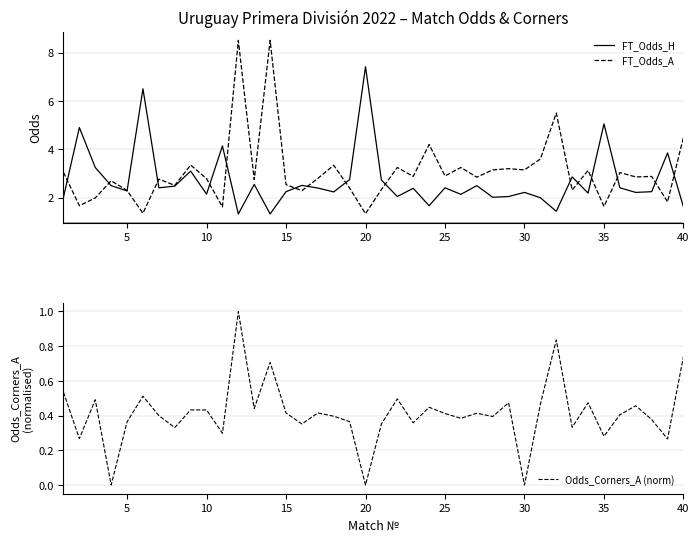

Which series has the largest range (max minus min)?

FT_Odds_A